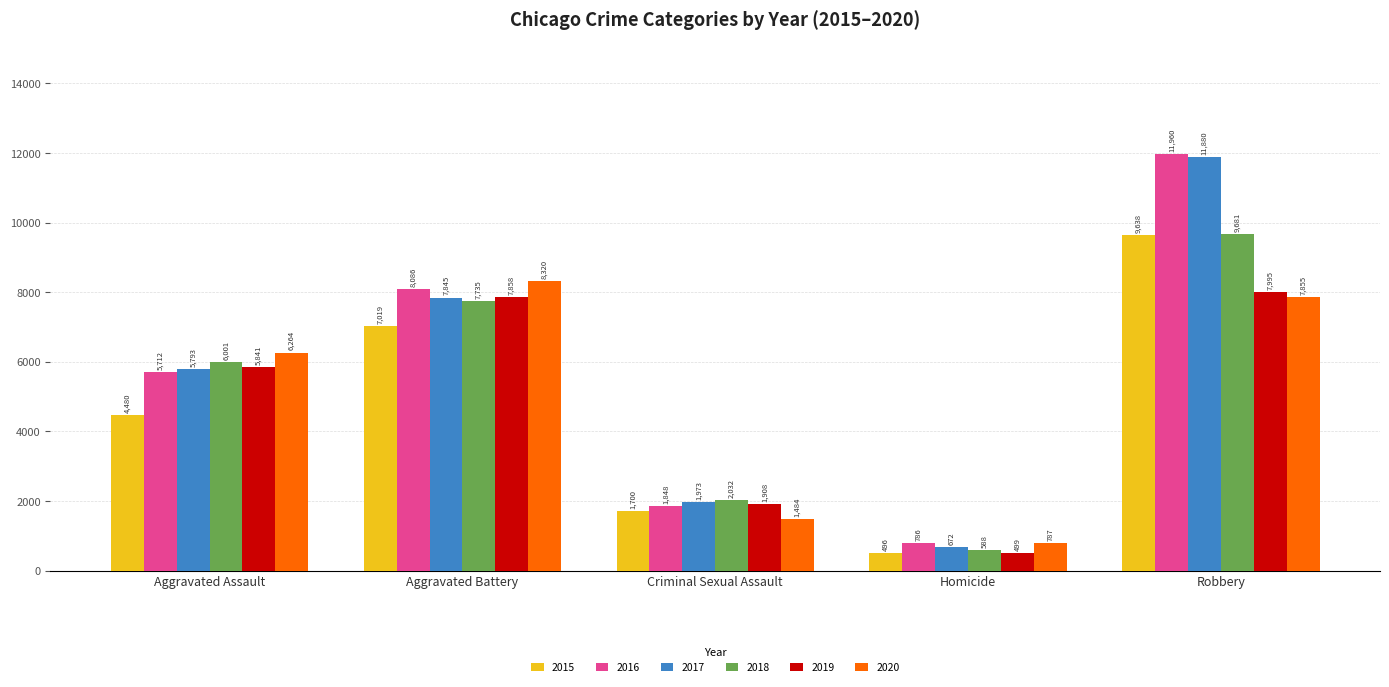

At which category does the chart reach its minimum across all series?

Homicide